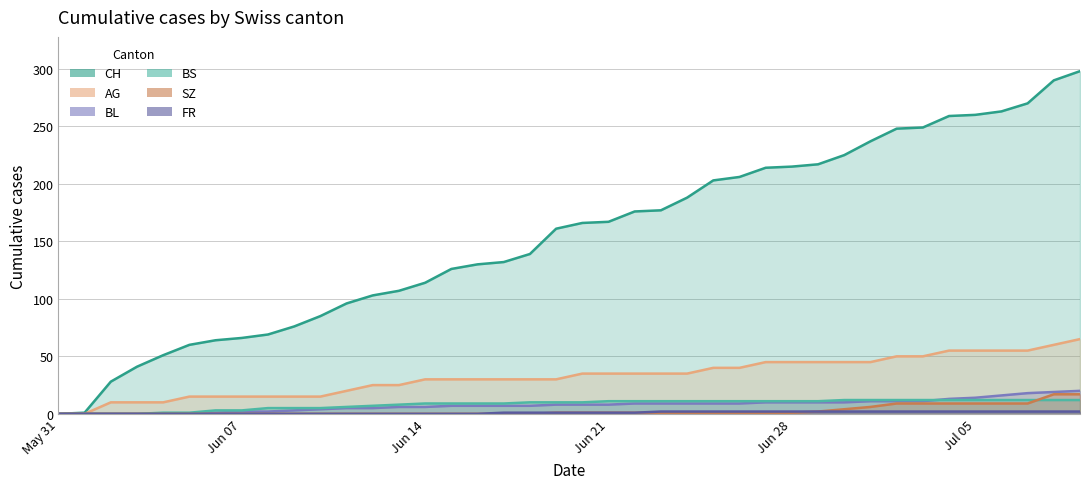

What are all the series names shown in the legend?

CH, AG, BL, BS, SZ, FR